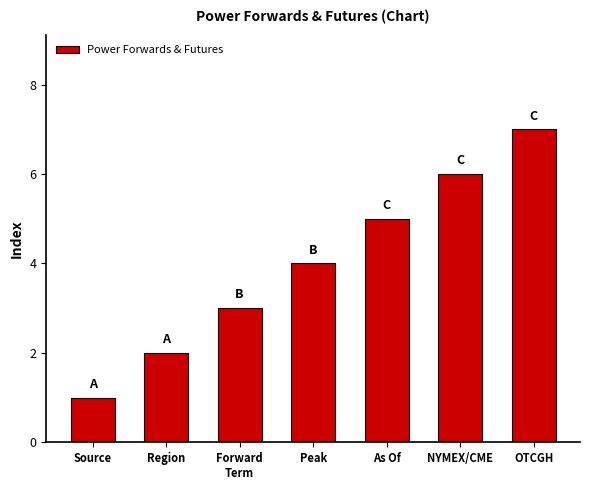

What position from the right is NYMEX/CME?

2